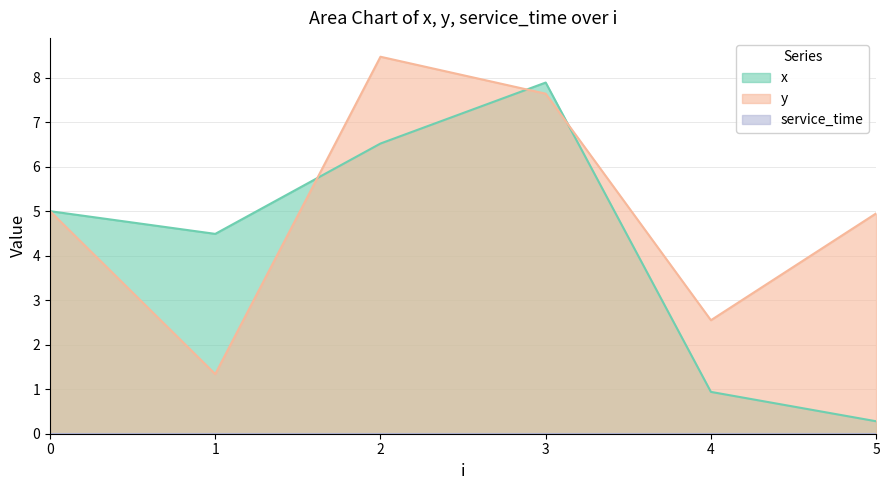

In x, how many points are higher than both neighbors (excluding endpoints)?

1